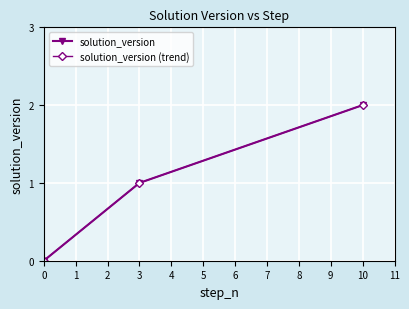

What is the difference between the maximum and minimum values in the solution_version series?

2